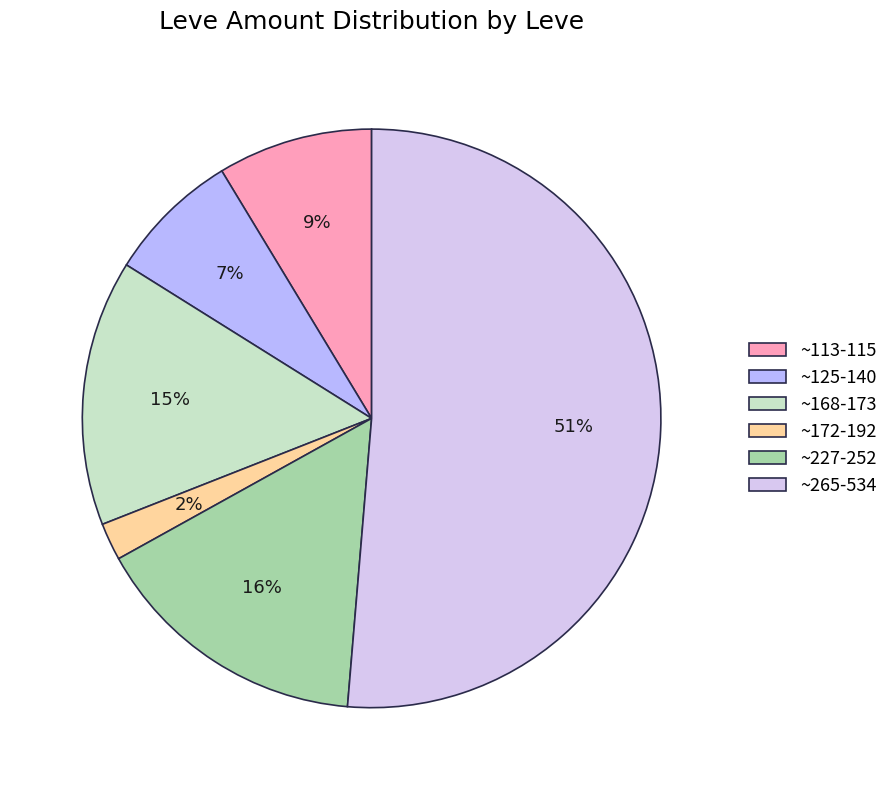

What is the smallest slice in the pie chart?

~172-192